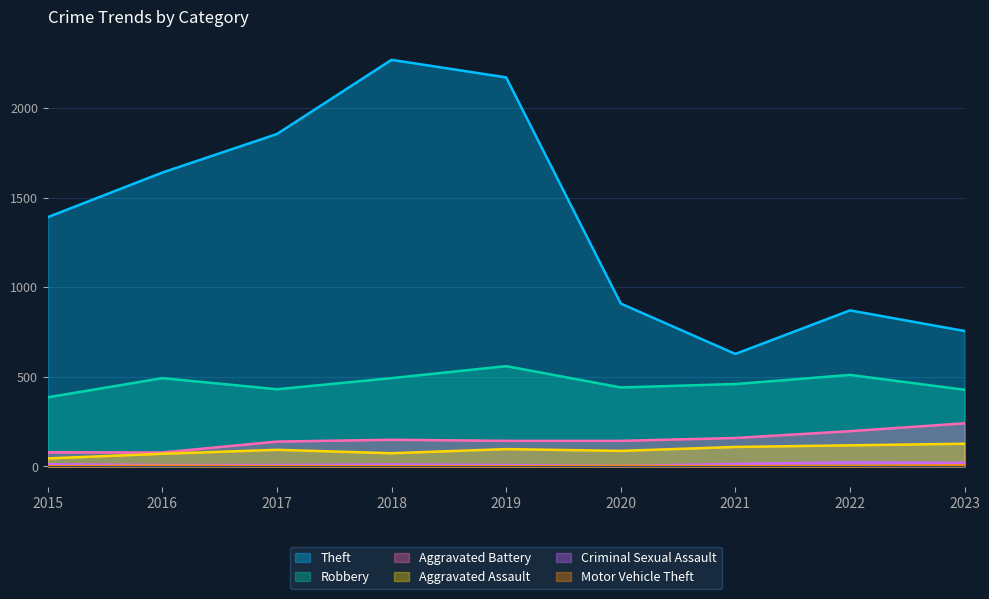

True or false: Motor Vehicle Theft has more than 2 interior local peaks.

False